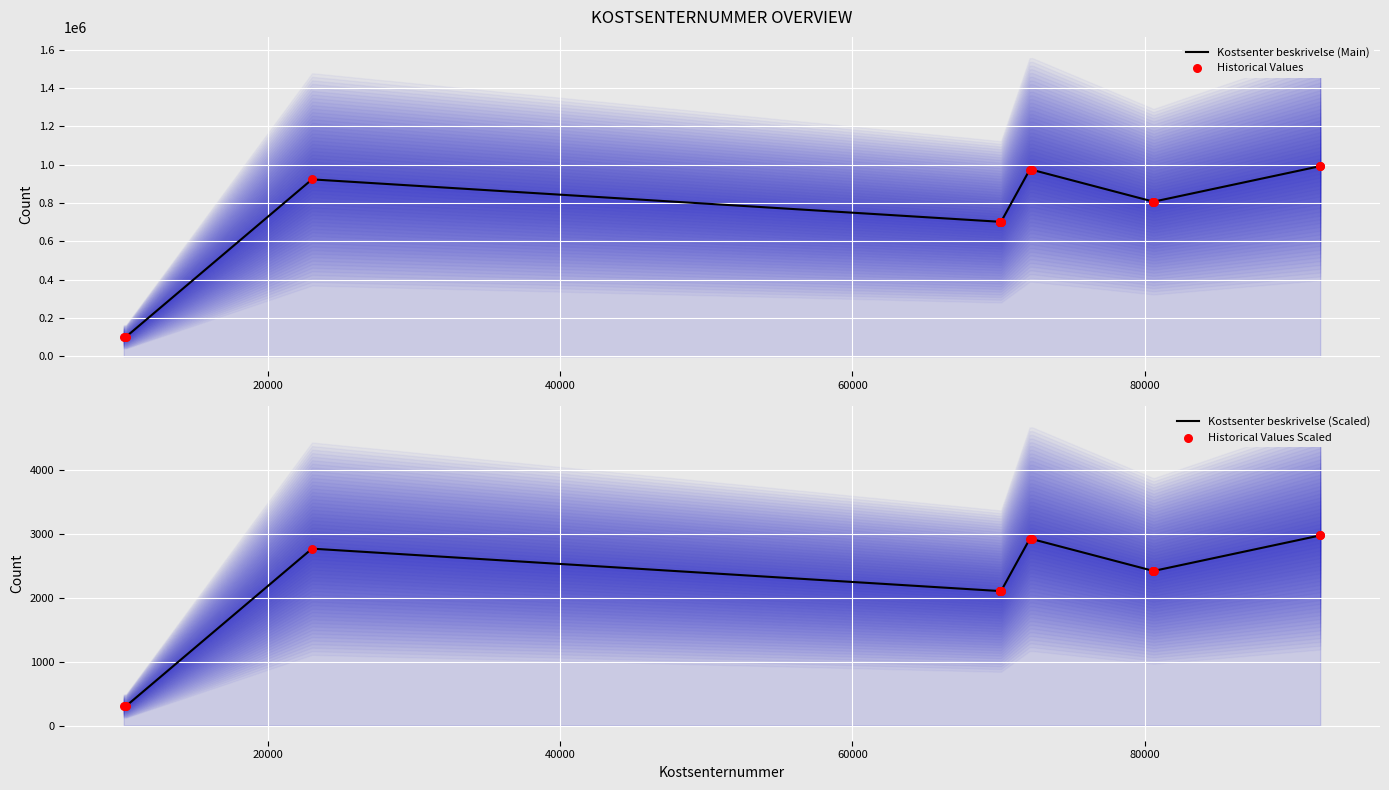

Which series has the largest total across all categories?

Kostsenter beskrivelse (Main)